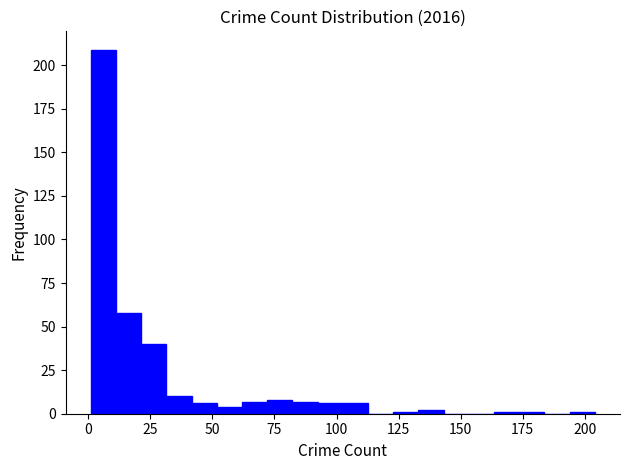

Around what value on the x-axis is the tallest bar? Give the approximate position of its centre, as read against the axis.

5